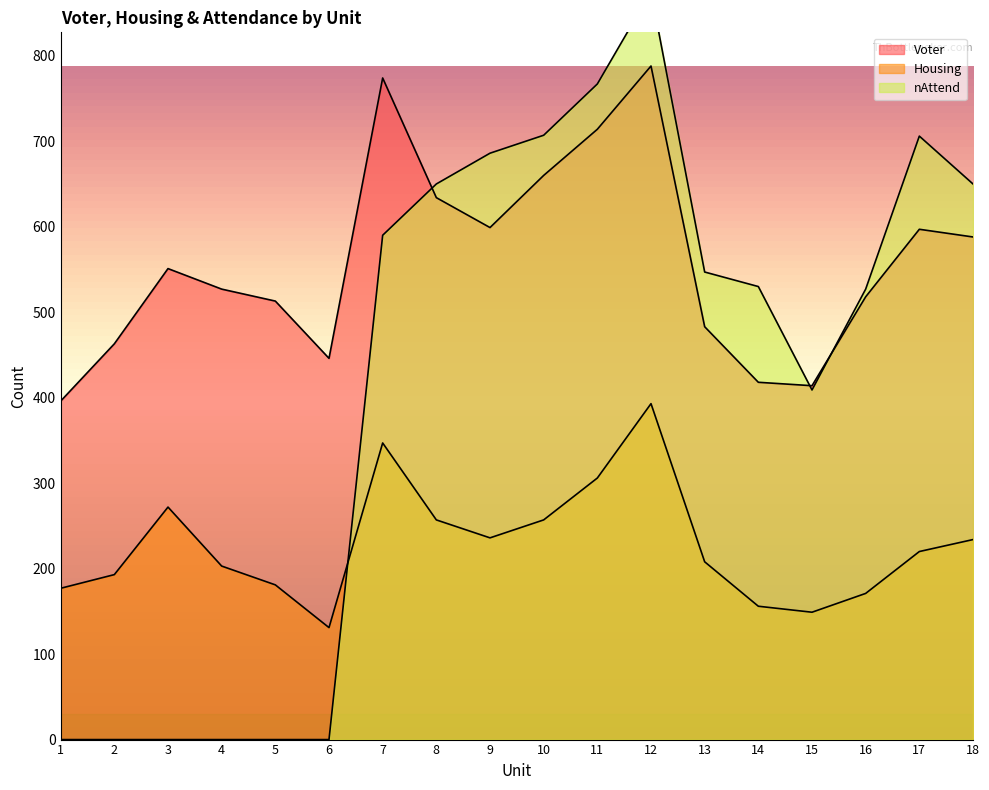

Reading left to right, list all the values displayed in this chart.

Voter: 396	463	551	527	513	446	774	634	599	660	714	788	483	418	414	518	597	588
Housing: 177	193	272	203	181	131	347	257	236	257	306	393	208	156	149	171	220	234
nAttend: 0	0	0	0	0	0	590	650	686	707	767	875	547	530	409	527	706	650